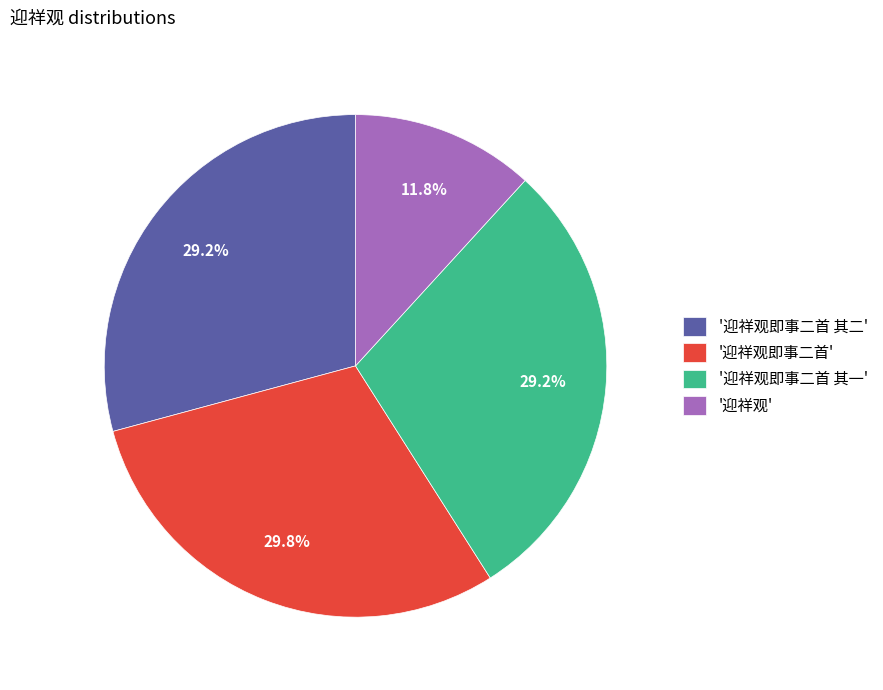

Which has a higher value, '迎祥观' or '迎祥观即事二首'?

'迎祥观即事二首'